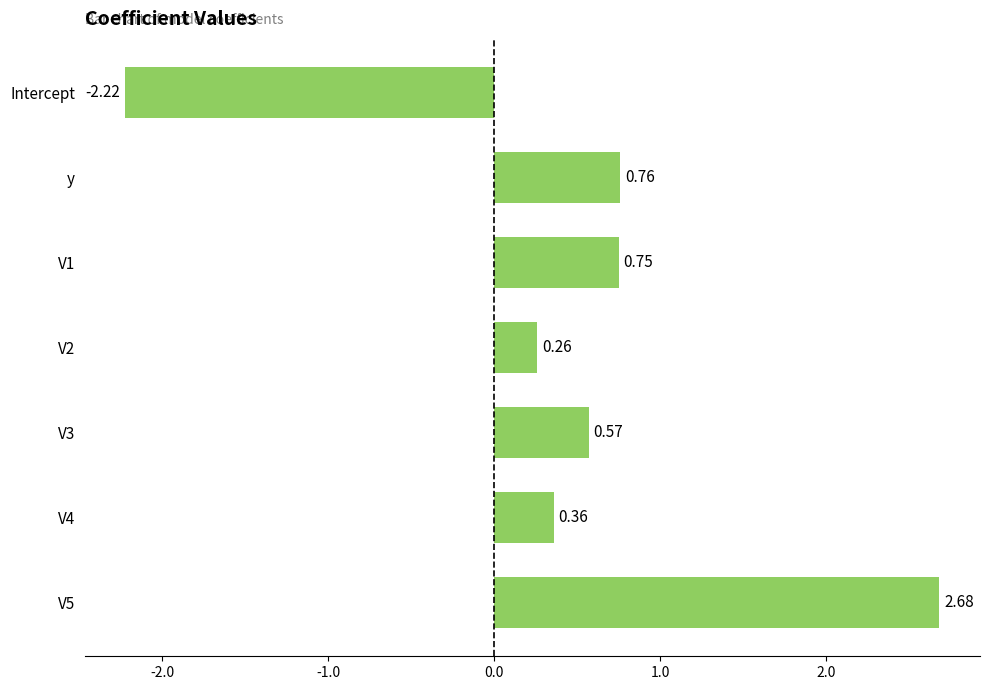

Which has a higher value, V1 or V3?

V1